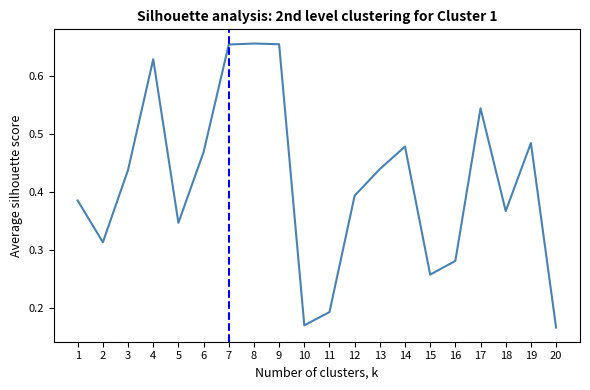

What is the change in value from 8 to 11?

-0.5